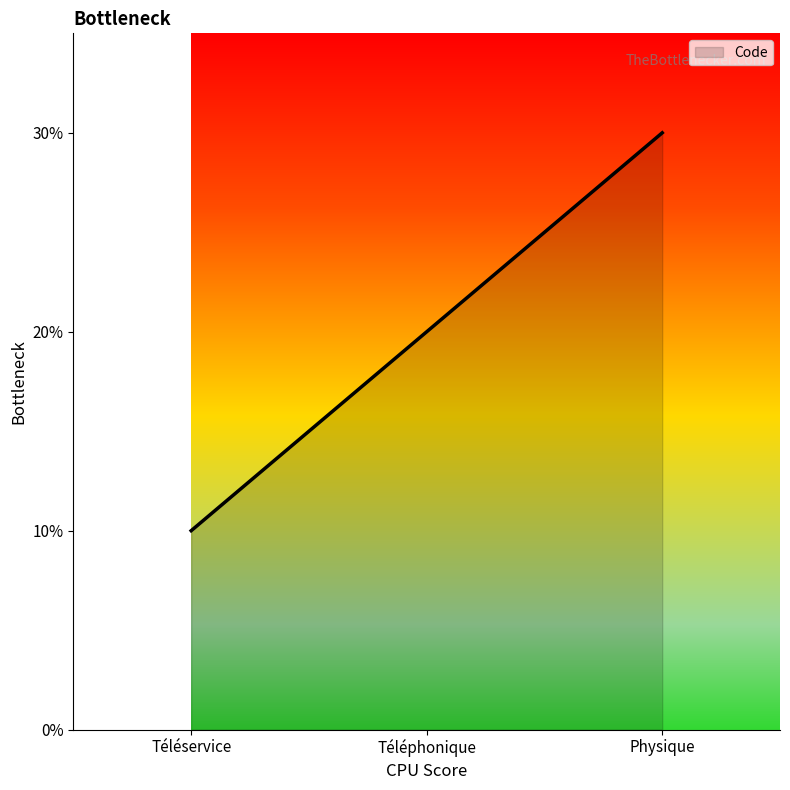

Which category has the highest value across all series?

Physique